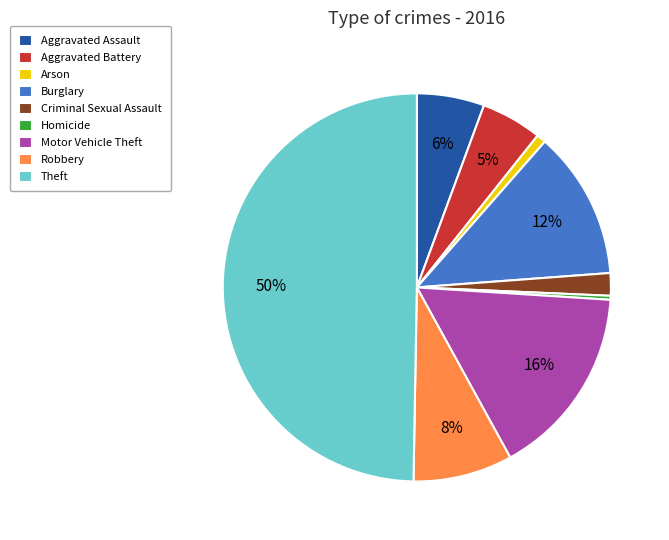

How many segments does this pie chart have?

9